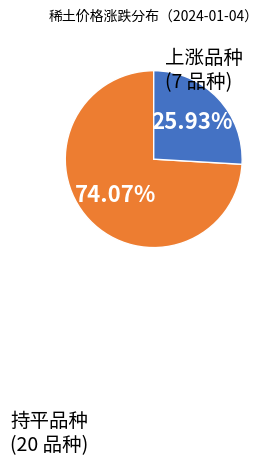

Is there any slice that represents more than half of the pie?

Yes